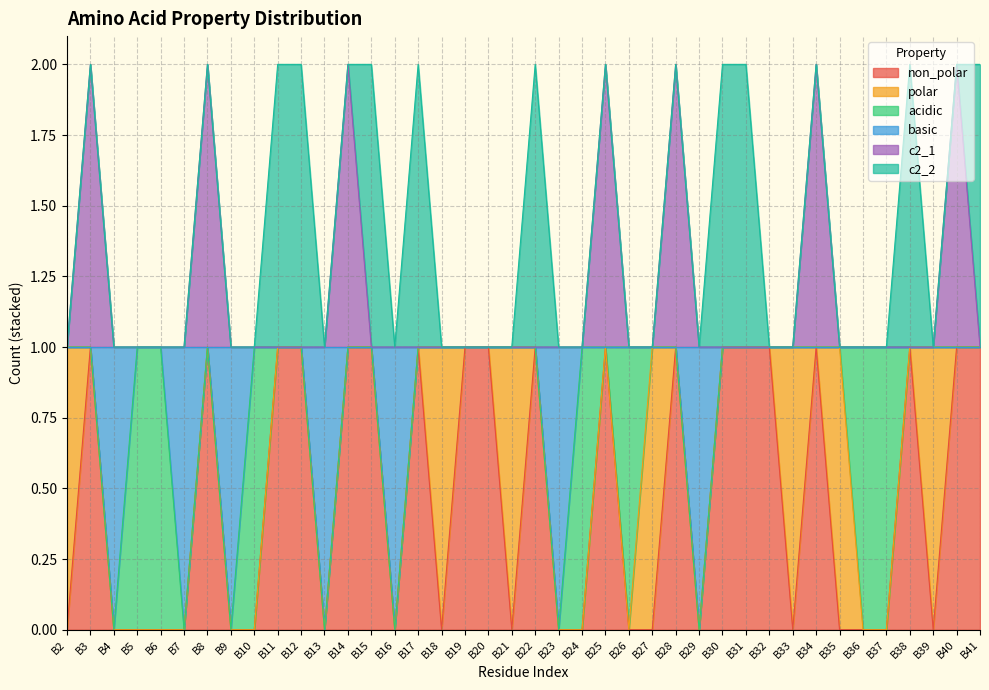

What is the difference between the maximum and second lowest values in the c2_1 series?

1